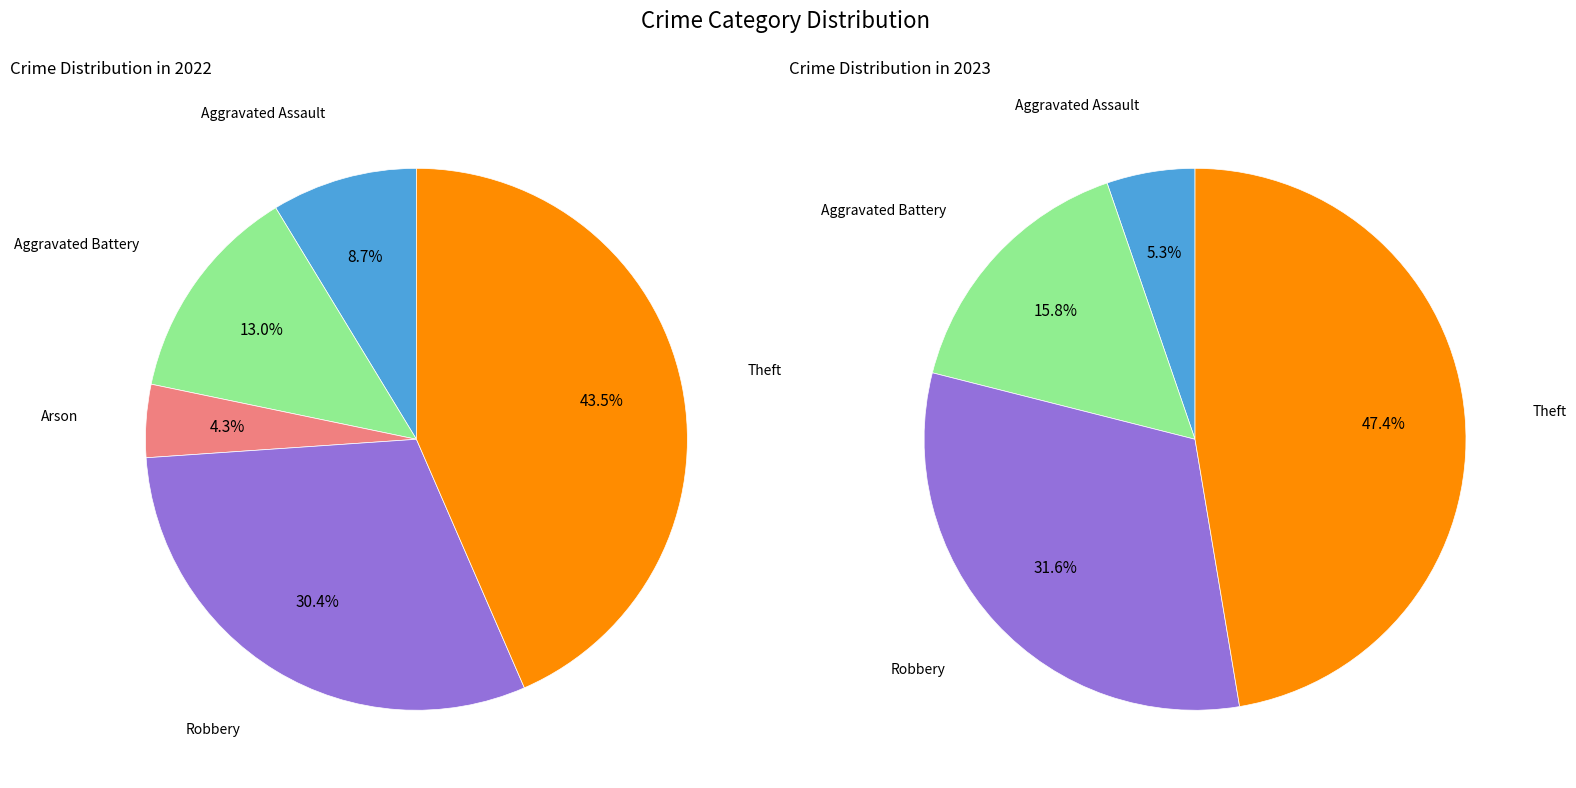

What portion of the pie excludes values_2023?

87.0%